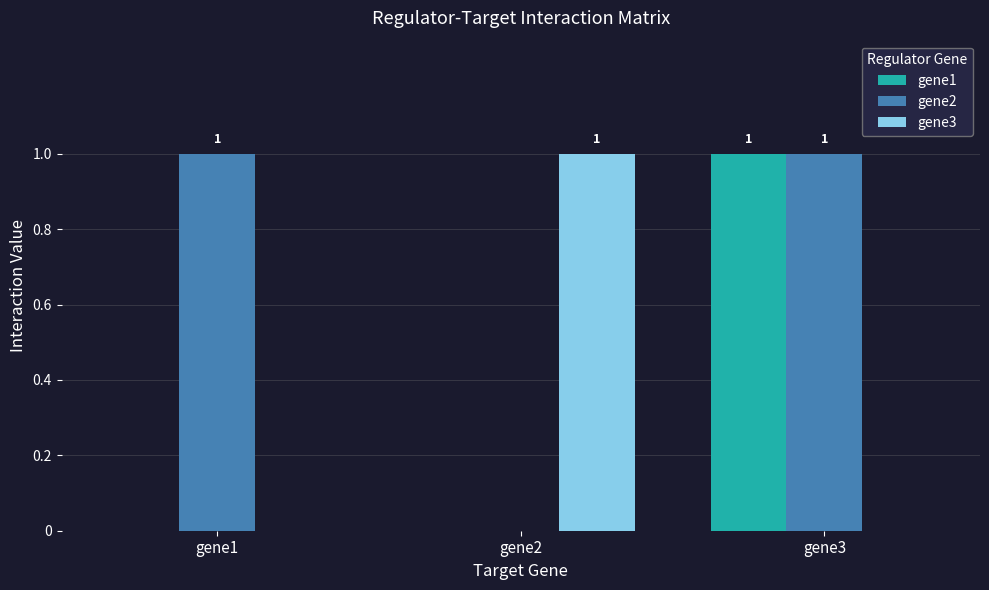

Is it true that gene3 equals -1 at gene1?

False